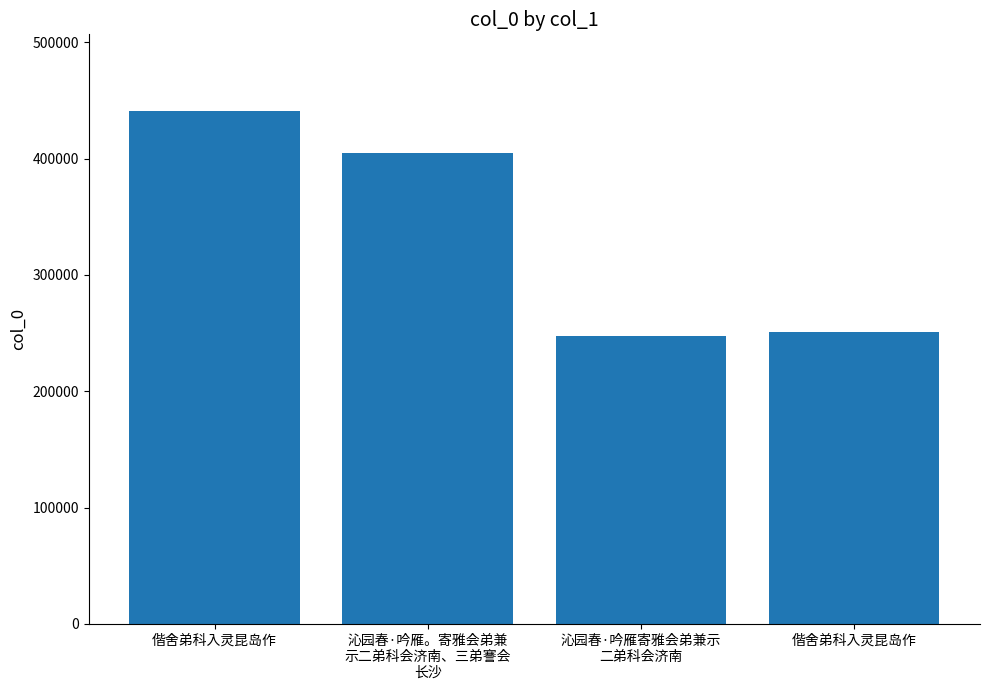

What is the change in value from 偕舍弟科入灵昆岛作 to 沁园春·吟雁。寄雅会弟兼
示二弟科会济南、三弟謇会
长沙?

-36329